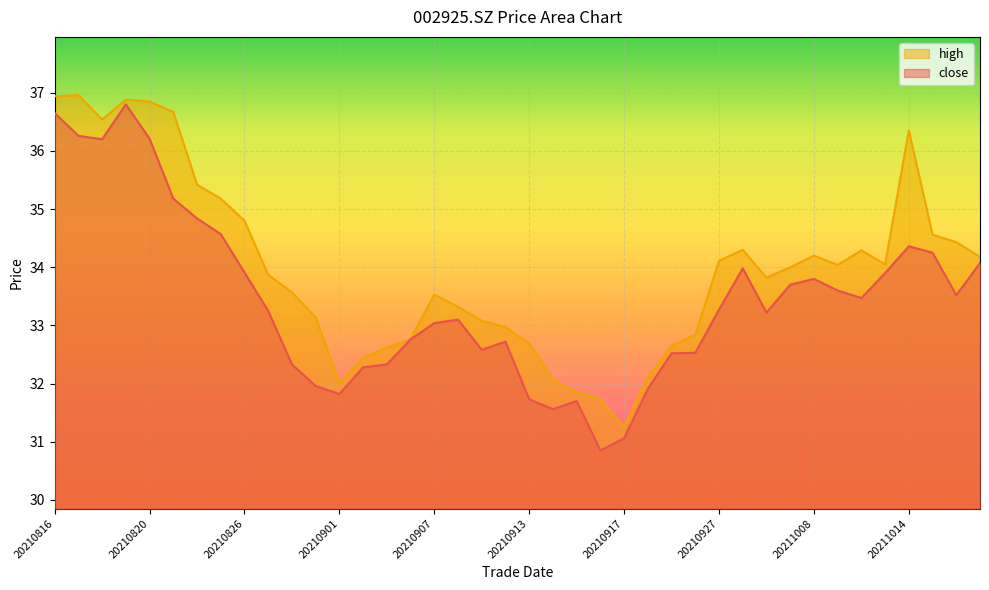

Which series has the largest total across all categories?

high